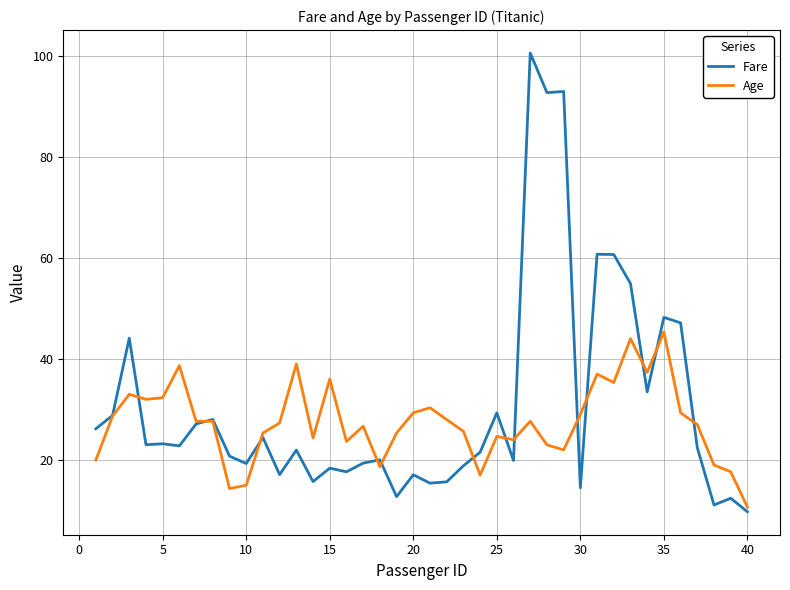

What is the minimum value for Age?

10.7